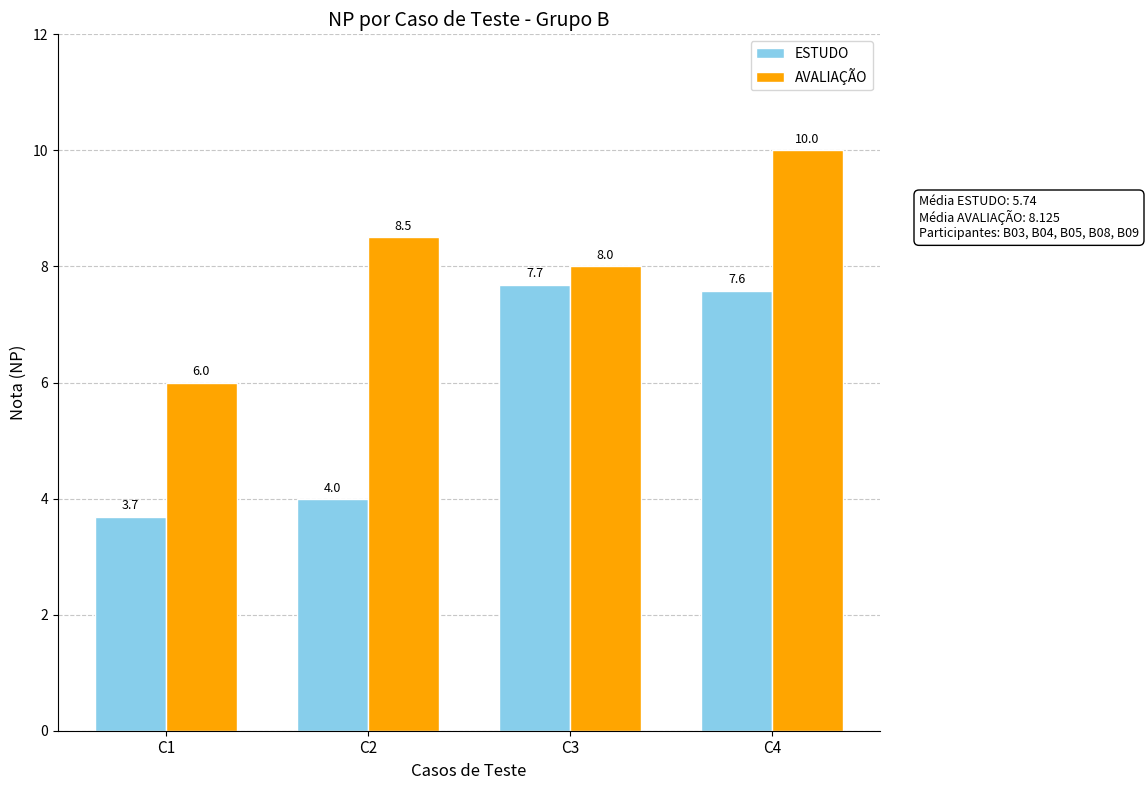

How many groups of bars are there?

4